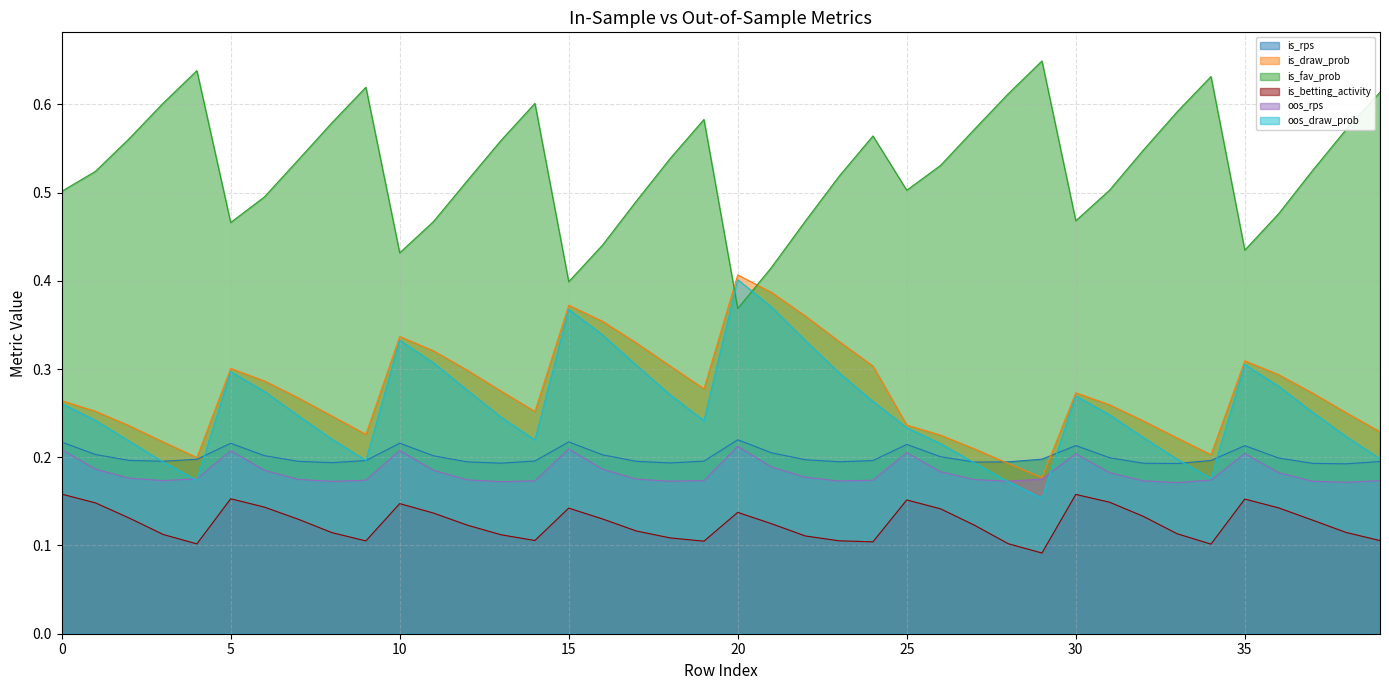

Which series has the largest total across all categories?

is_fav_prob